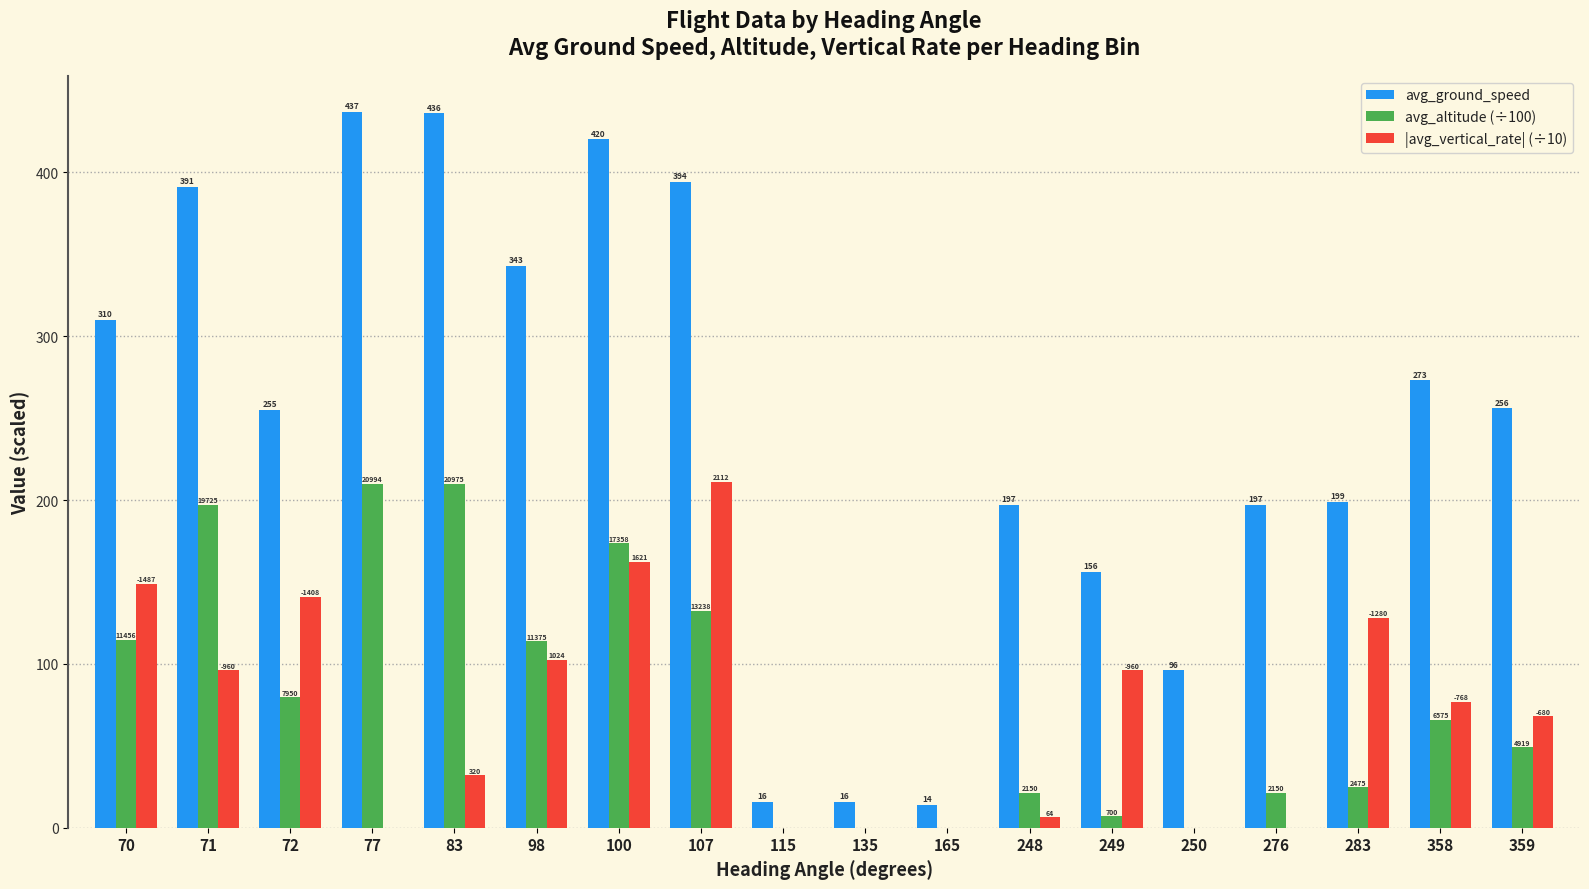

Are the bars grouped side by side (vs. stacked)?

Yes